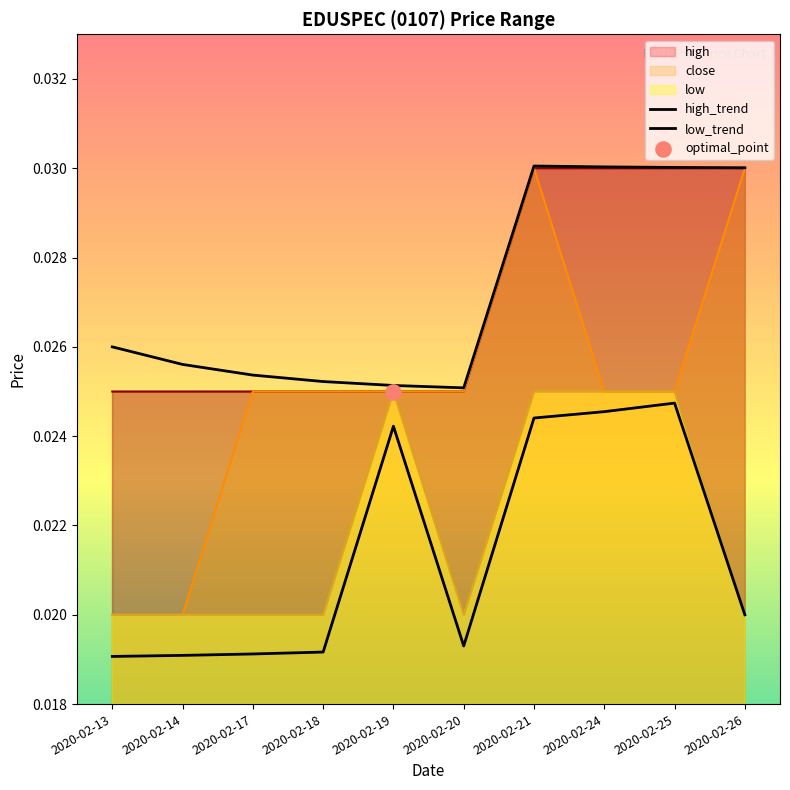

What is the total value across all series at 2020-02-24?

0.1